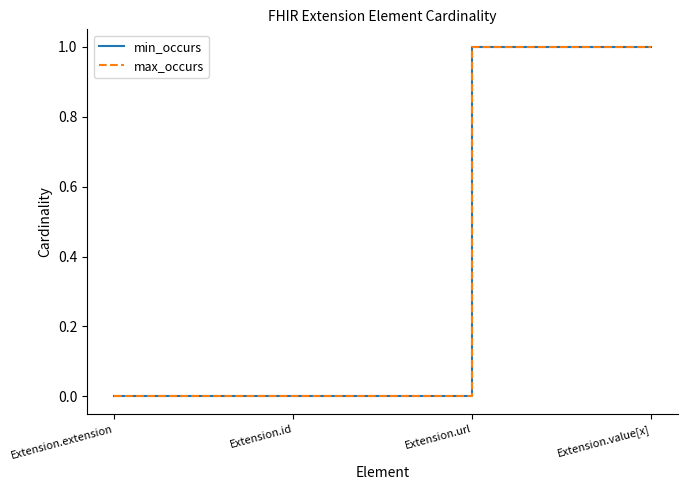

Reading left to right, extract all data points from this chart.

min_occurs: Extension.extension=0	Extension.id=0	Extension.url=1	Extension.value[x]=1
max_occurs: Extension.extension=0	Extension.id=0	Extension.url=1	Extension.value[x]=1